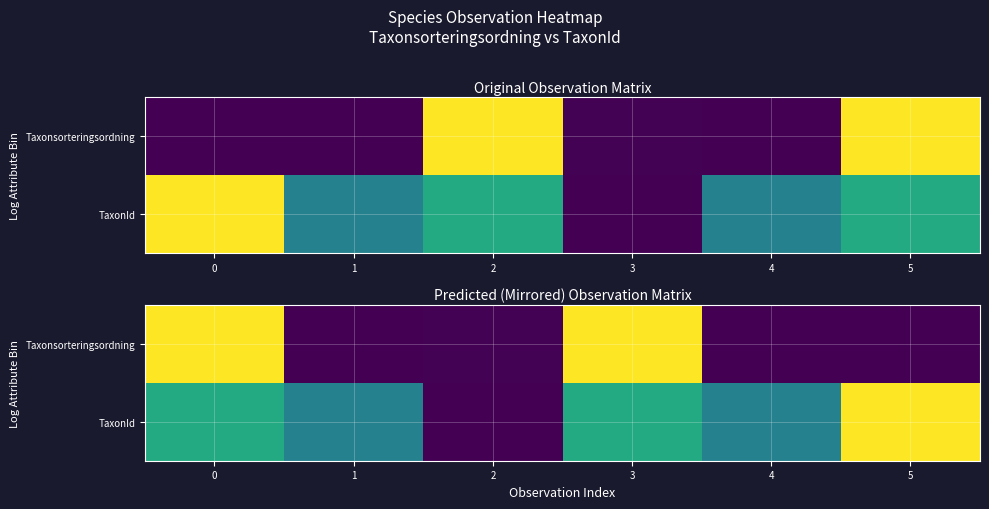

At 1, list the series in order from largest to smallest.

TaxonId, Taxonsorteringsordning